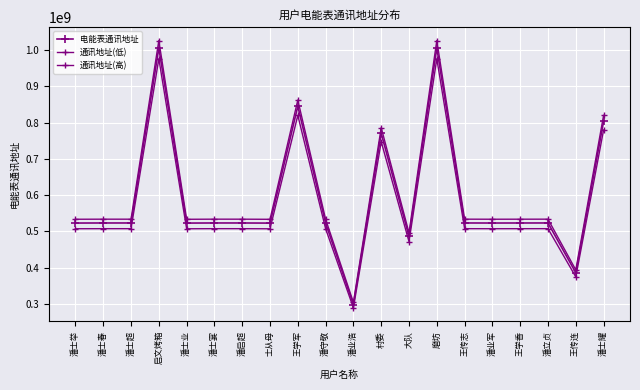

Is this an area chart (filled region under the line)?

No